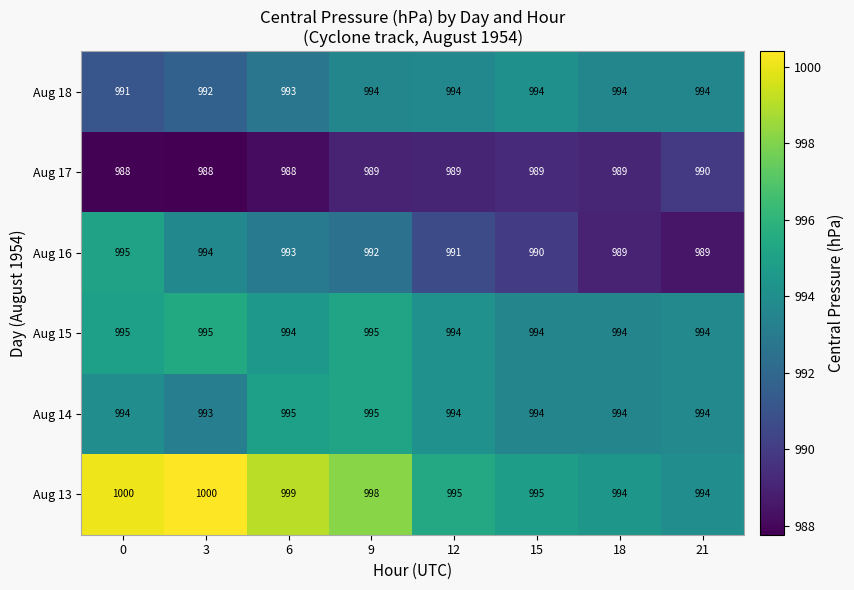

What is the smallest value displayed?

988